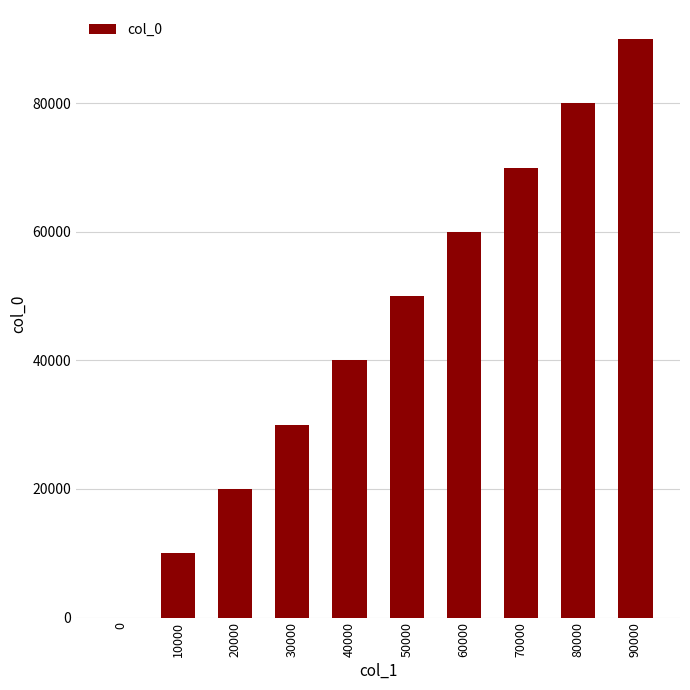

The value at 40000 is 40000. True or false?

True